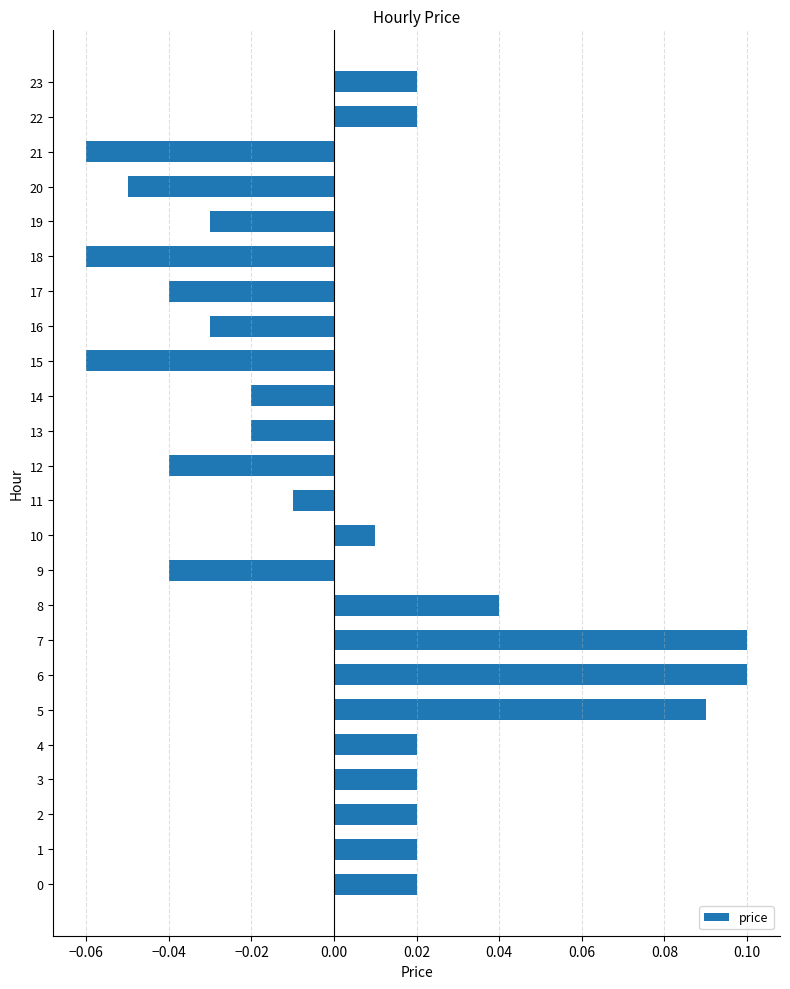

The value at 19 is -0.1. True or false?

False